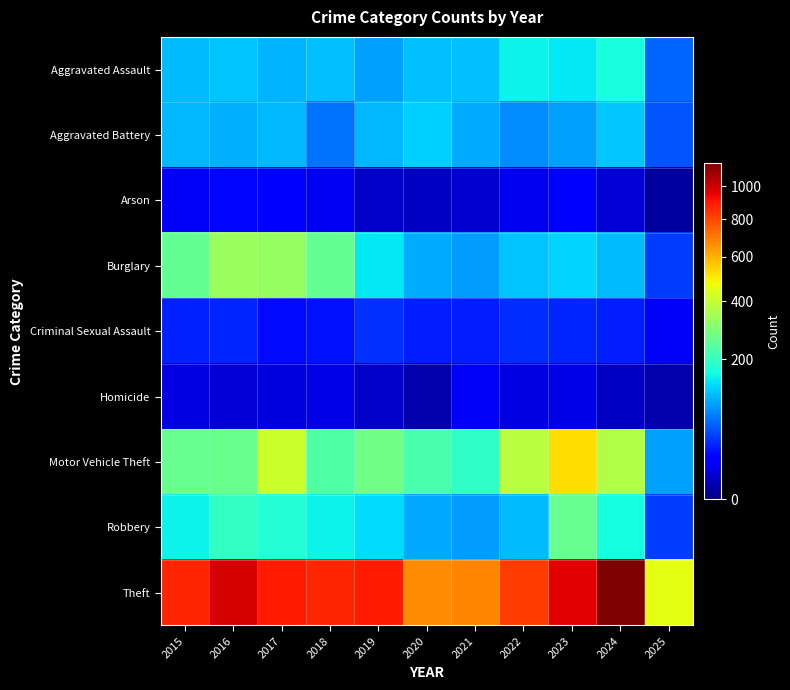

Reading left to right, what are all the values shown in this chart?

Aggravated Assault: 2015=110	2016=118	2017=105	2018=115	2019=92	2020=113	2021=115	2022=154	2023=145	2024=166	2025=58
Aggravated Battery: 2015=108	2016=102	2017=108	2018=67	2019=108	2020=125	2021=100	2022=81	2023=92	2024=119	2025=51
Arson: 2015=13	2016=20	2017=14	2018=12	2019=5	2020=4	2021=6	2022=11	2023=15	2024=7	2025=1
Burglary: 2015=254	2016=333	2017=329	2018=257	2019=143	2020=100	2021=90	2022=116	2023=130	2024=112	2025=40
Criminal Sexual Assault: 2015=29	2016=30	2017=21	2018=23	2019=35	2020=27	2021=27	2022=34	2023=30	2024=28	2025=13
Homicide: 2015=9	2016=7	2017=8	2018=10	2019=5	2020=2	2021=13	2022=9	2023=10	2024=4	2025=2
Motor Vehicle Theft: 2015=261	2016=265	2017=411	2018=231	2019=273	2020=221	2021=193	2022=376	2023=523	2024=365	2025=92
Robbery: 2015=154	2016=194	2017=178	2018=155	2019=135	2020=97	2021=91	2022=111	2023=259	2024=165	2025=39
Theft: 2015=874	2016=984	2017=892	2018=868	2019=891	2020=666	2021=678	2022=827	2023=961	2024=1152	2025=453